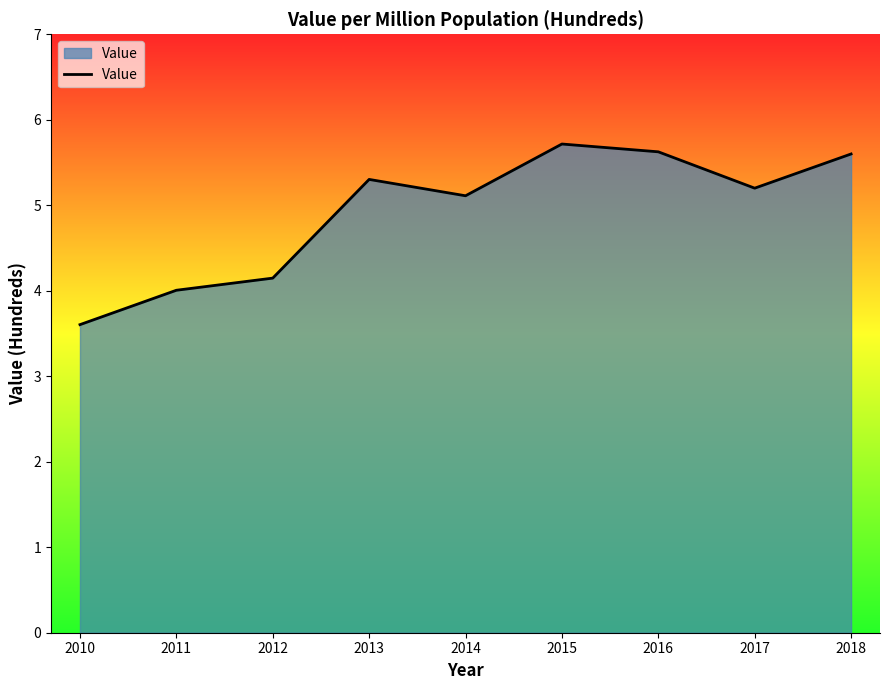

What is the smallest value displayed?

3.6